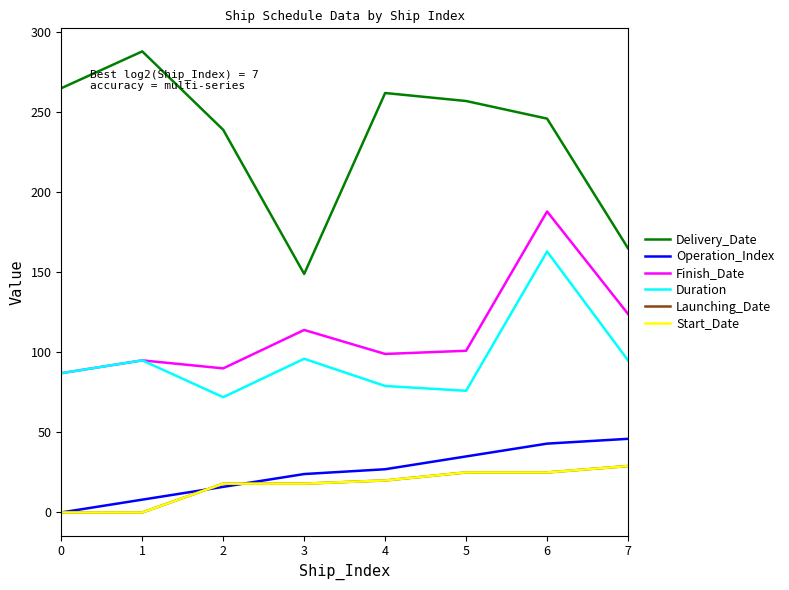

Does the chart have visible grid lines?

No